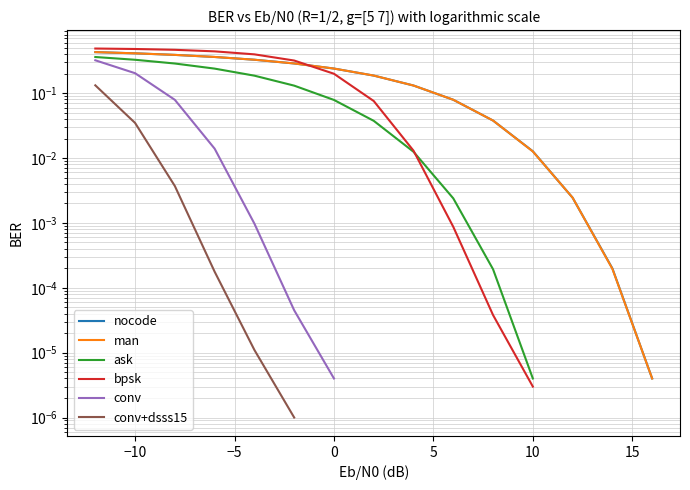

What is the sum of all man values?

2.9